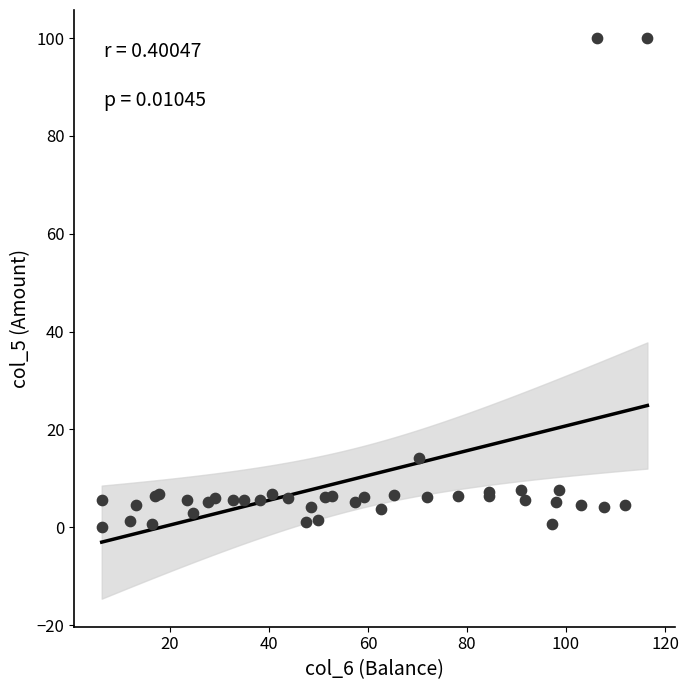

What Y value in the scatter plot is closest to 50?

14.2